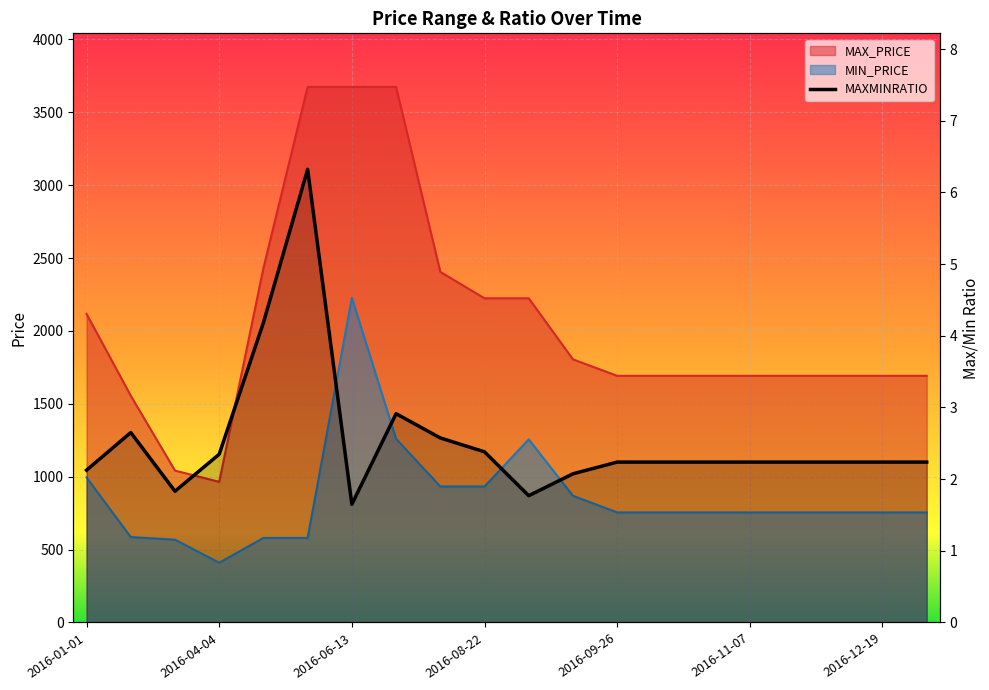

Between 2016-05-23 and 2016-12-05, which series saw the biggest shift?

MAX_PRICE